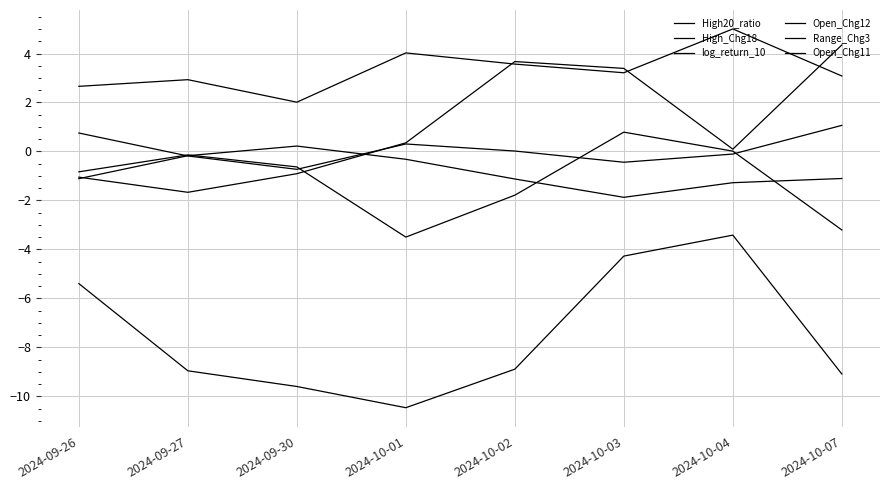

How many lines are shown in the chart?

6